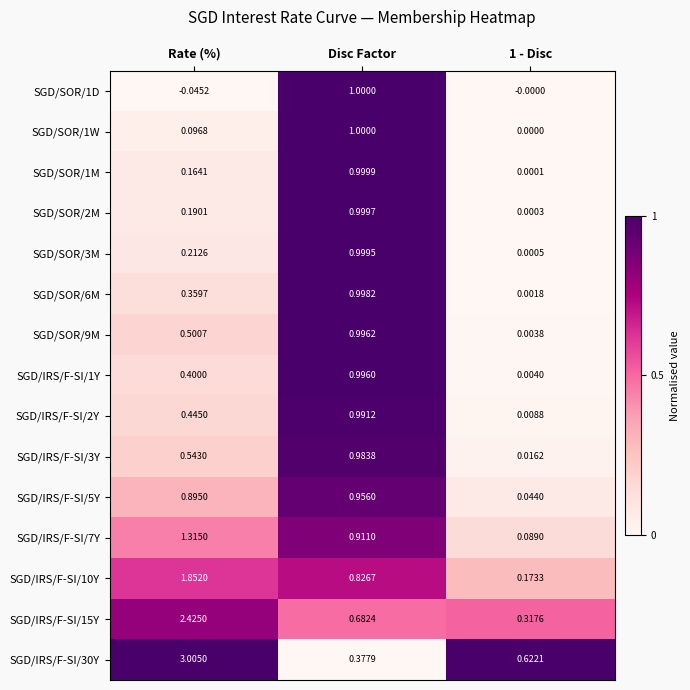

Which series has the largest total across all categories?

SGD/IRS/F-SI/30Y